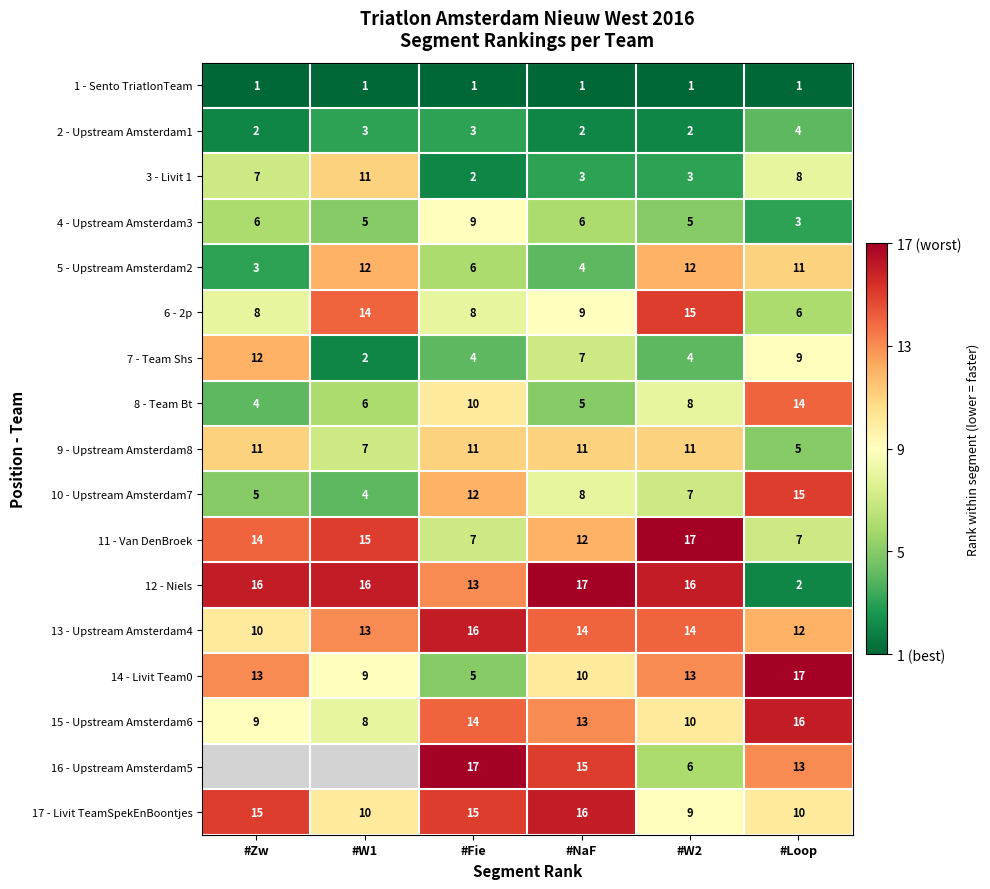

Rank the series at #Fie from lowest to highest value.

1 - Sento TriatlonTeam, 3 - Livit 1, 2 - Upstream Amsterdam1, 7 - Team Shs, 14 - Livit Team0, 5 - Upstream Amsterdam2, 11 - Van DenBroek, 6 - 2p, 4 - Upstream Amsterdam3, 8 - Team Bt, 9 - Upstream Amsterdam8, 10 - Upstream Amsterdam7, 12 - Niels, 15 - Upstream Amsterdam6, 17 - Livit TeamSpekEnBoontjes, 13 - Upstream Amsterdam4, 16 - Upstream Amsterdam5